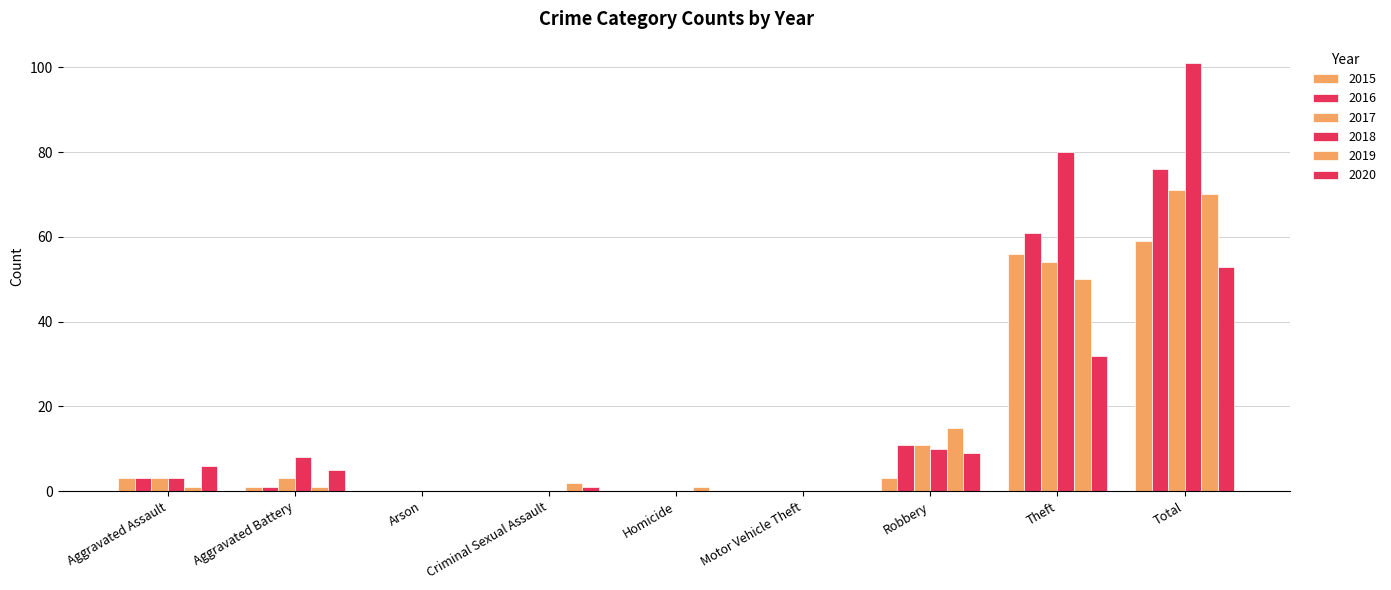

What is the difference between the highest and lowest values at Robbery?

12